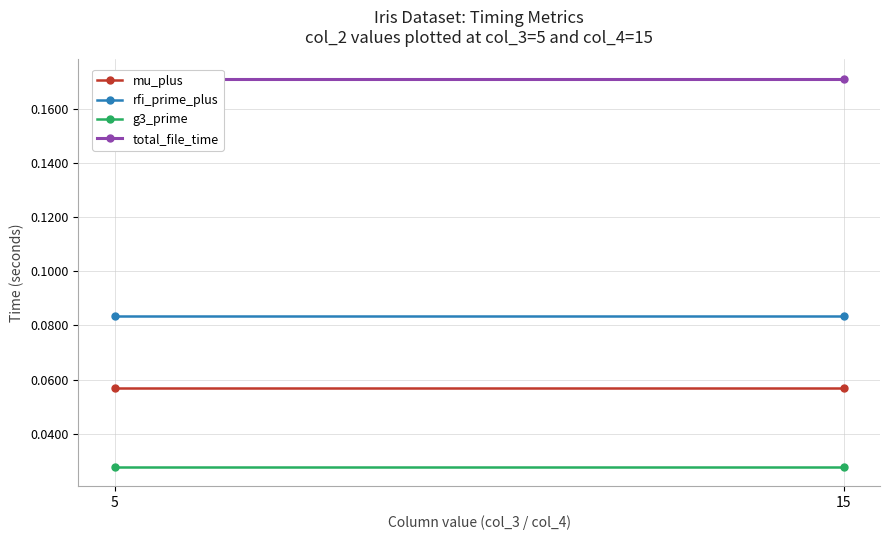

What are all the series names shown in the legend?

mu_plus, rfi_prime_plus, g3_prime, total_file_time